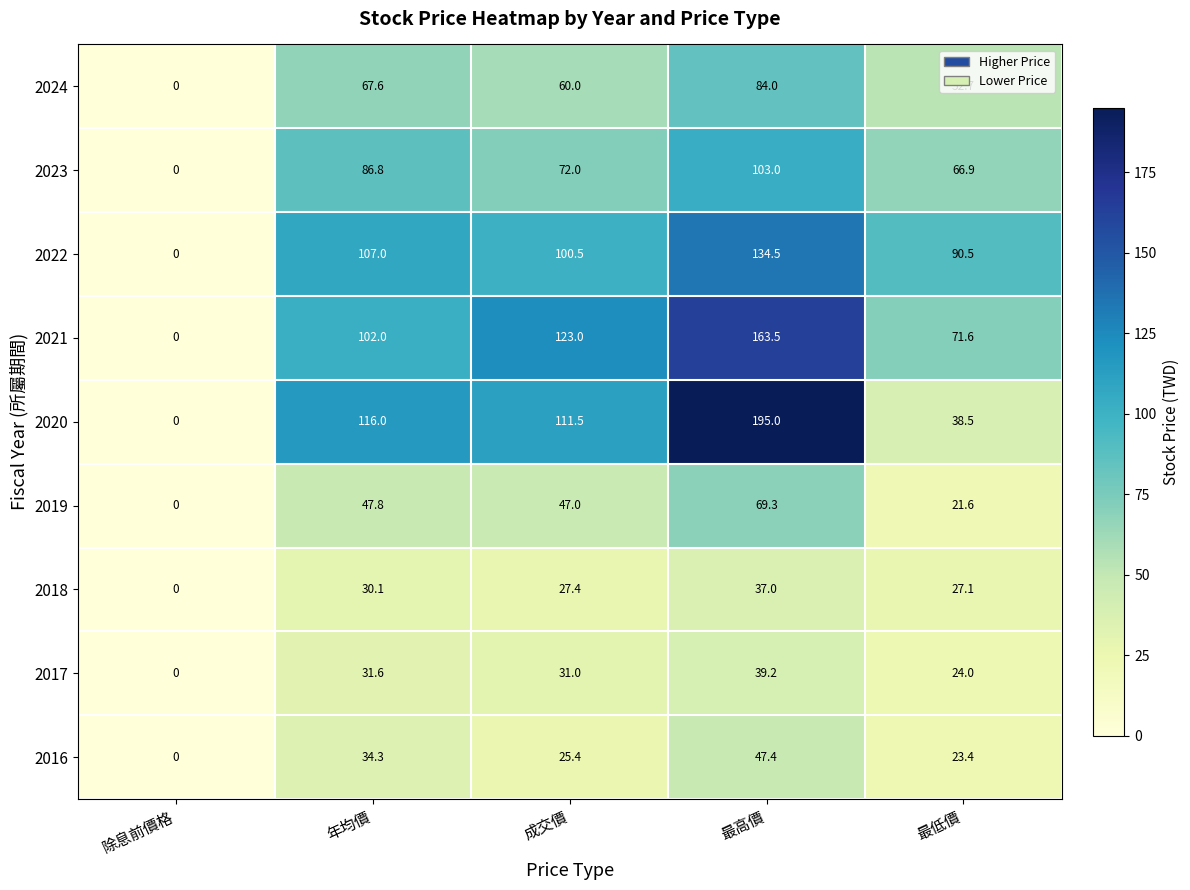

Rank the series at 最低價 from lowest to highest value.

2019, 2016, 2017, 2018, 2020, 2024, 2023, 2021, 2022